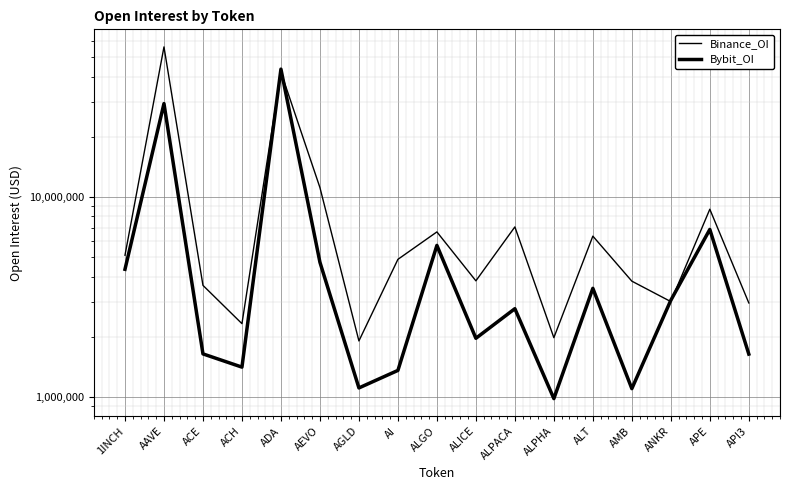

What is the difference between the highest and lowest values at AEVO?

6425820